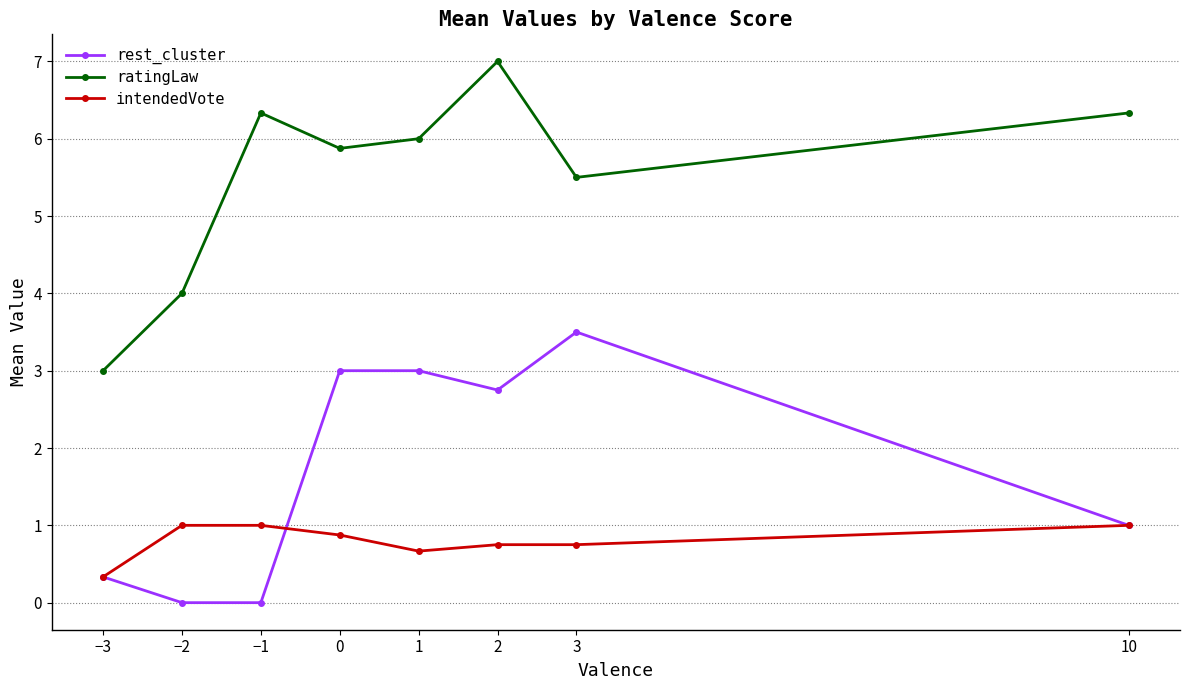

What is the highest value of the ratingLaw series?

7.0